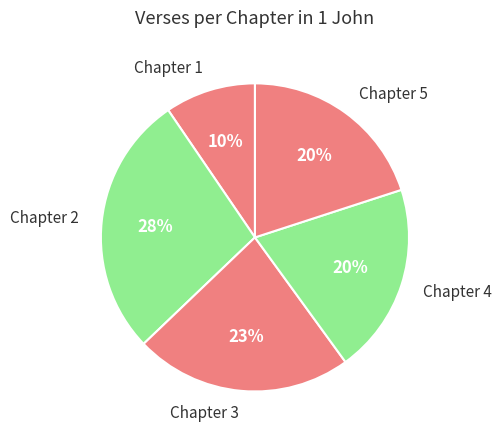

Combined, do Chapter 3 and Chapter 2 account for over 50%?

Yes